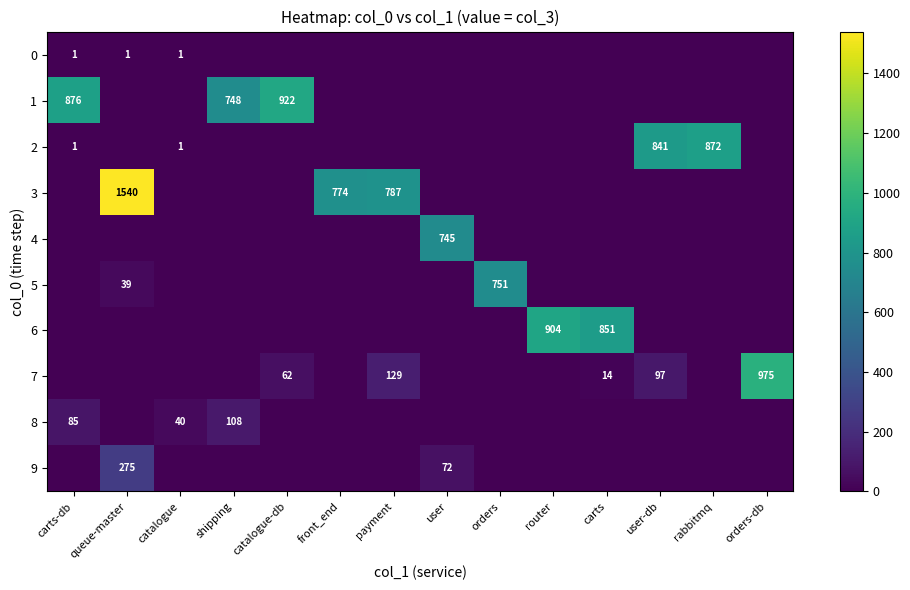

True or false: 7 has a value of 975 at orders-db.

True